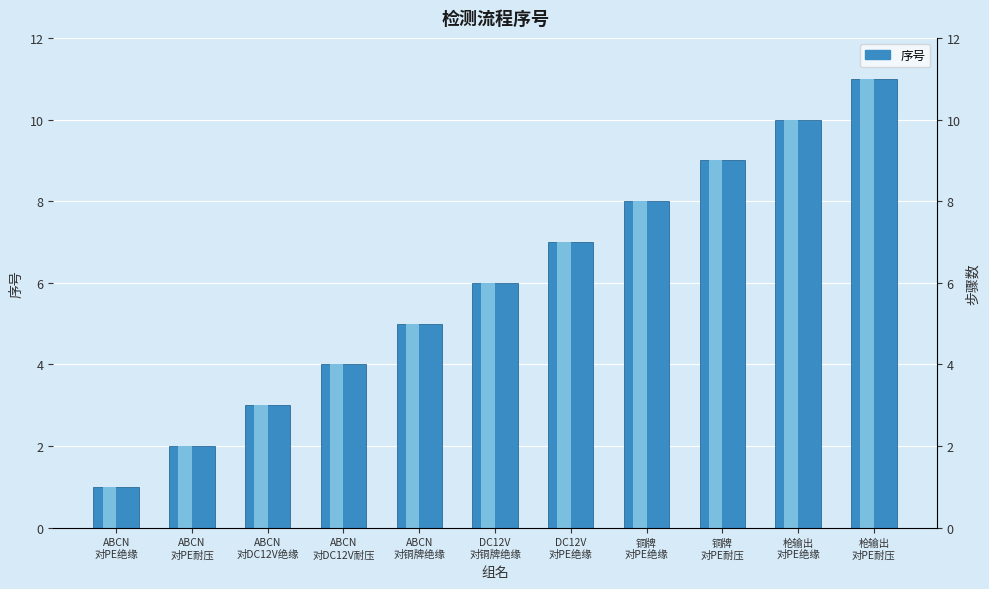

What is the label of the 10th bar from the left?

枪输出
对PE绝缘